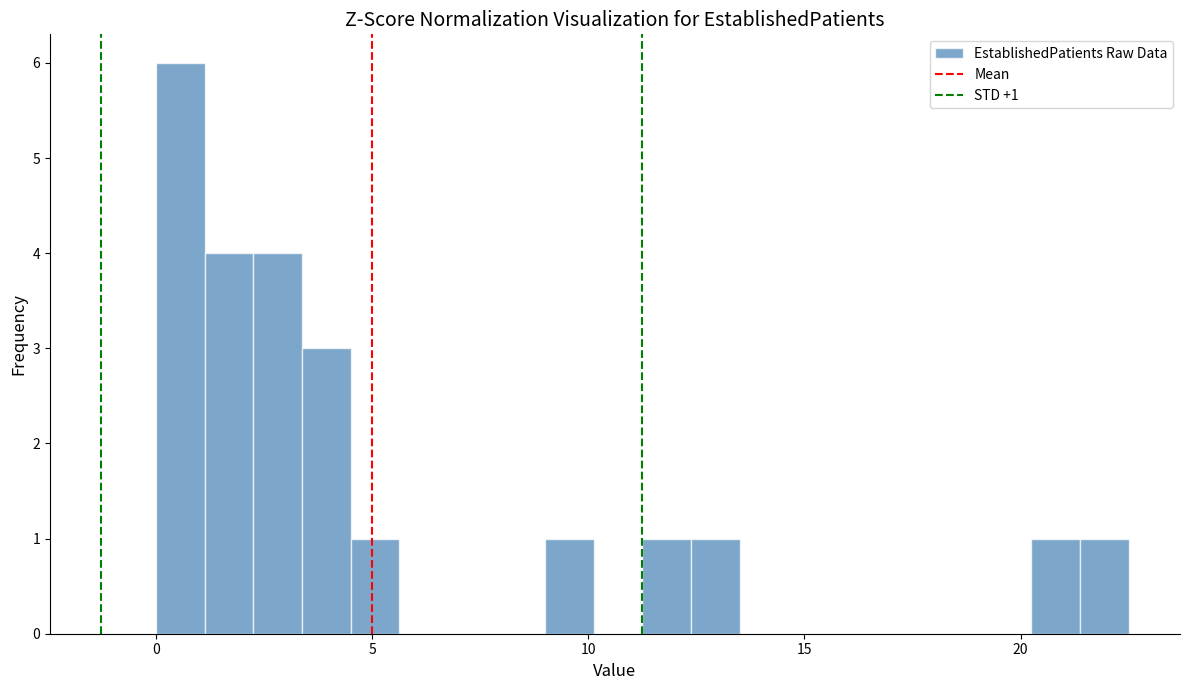

Around what value on the x-axis is the tallest bar? Give the approximate position of its centre, as read against the axis.

0.5